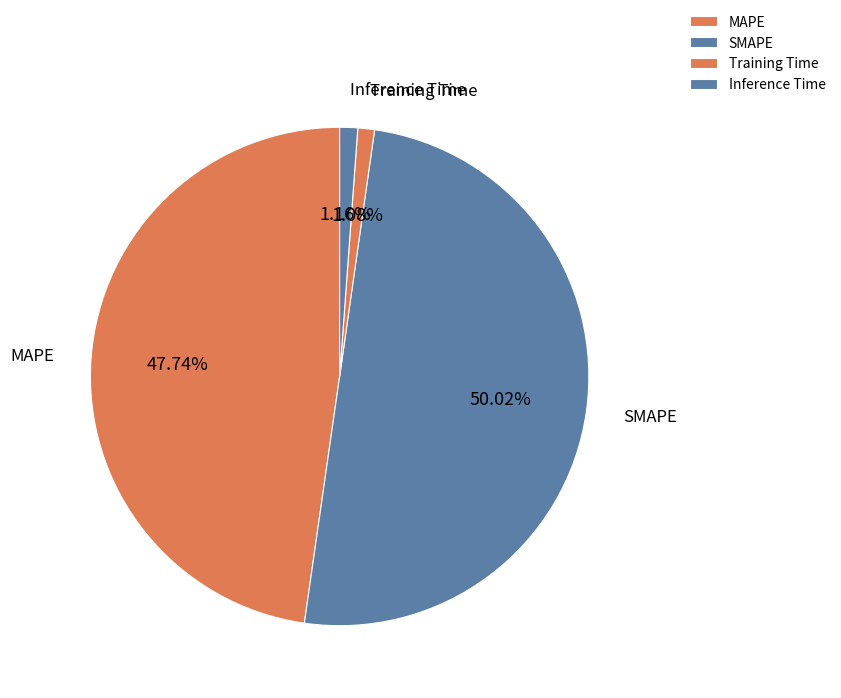

To the nearest percent, what portion does Inference Time represent?

1%